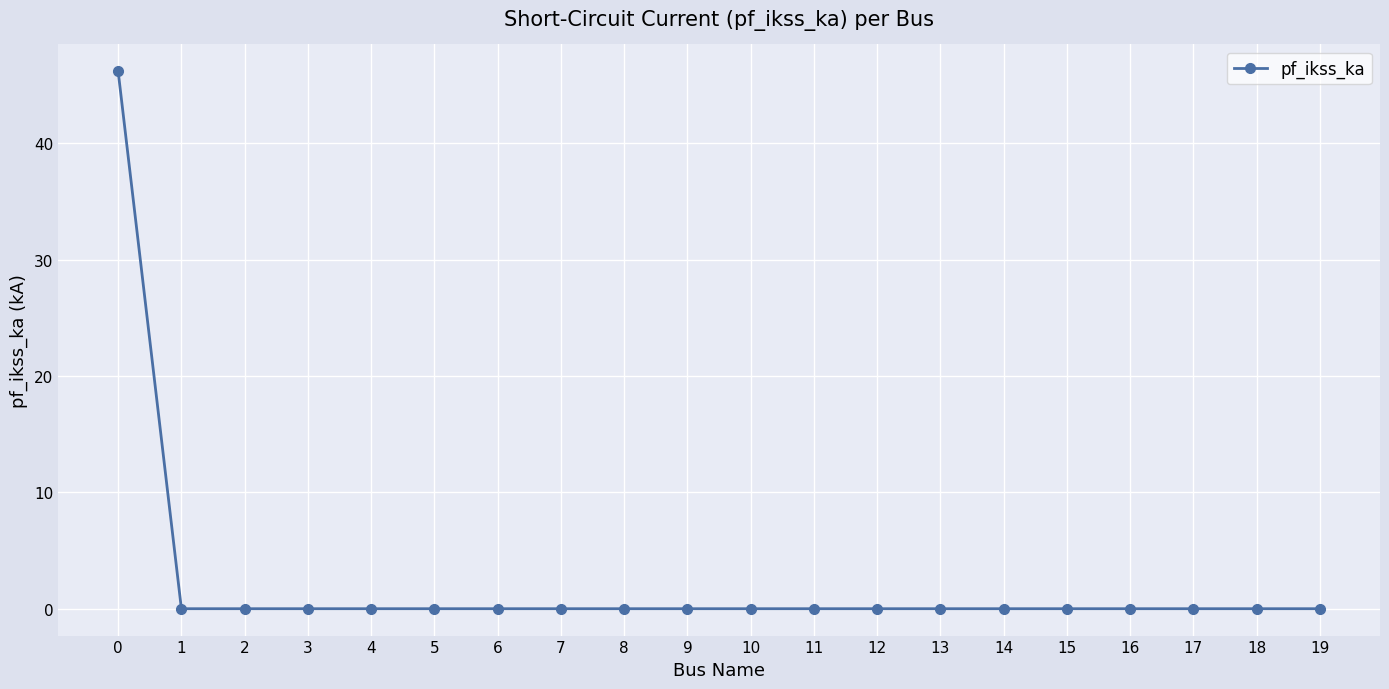

What is the maximum value shown in the chart?

46.2